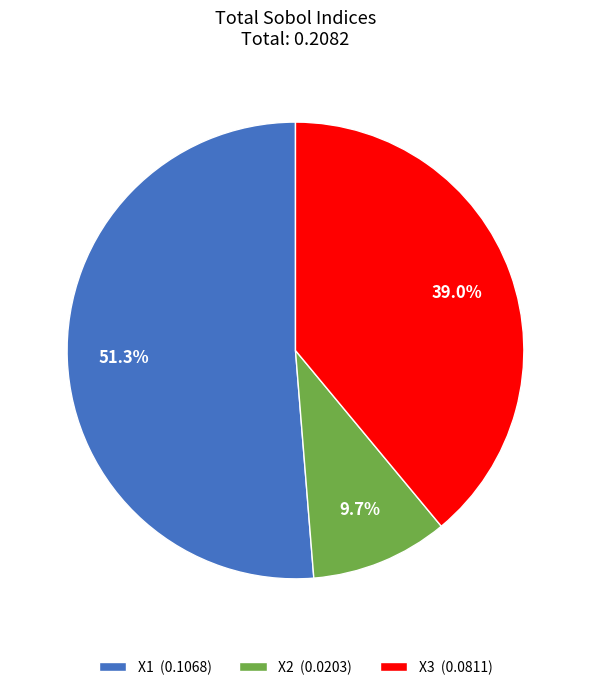

What is the smallest slice in the pie chart?

X2